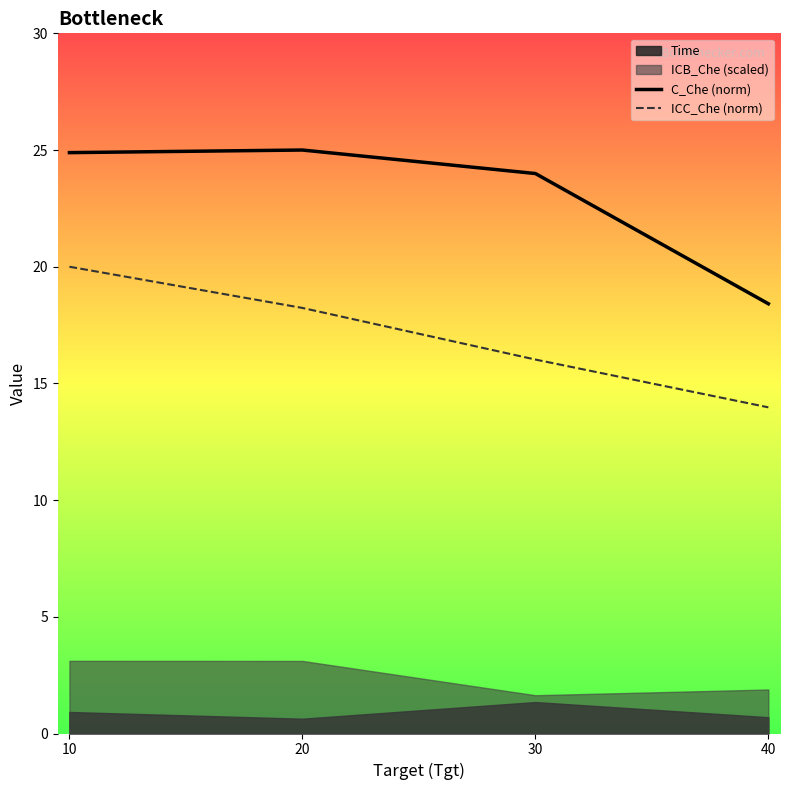

Is the value of C_Che (norm) at 30 greater than the value of ICC_Che (norm) at 20?

Yes